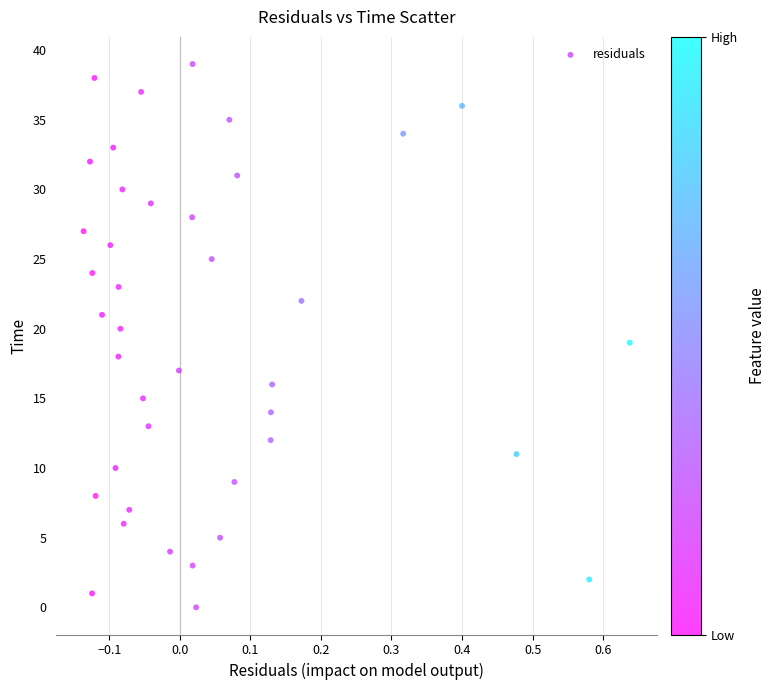

What is the range of Y values (max minus min)?

39